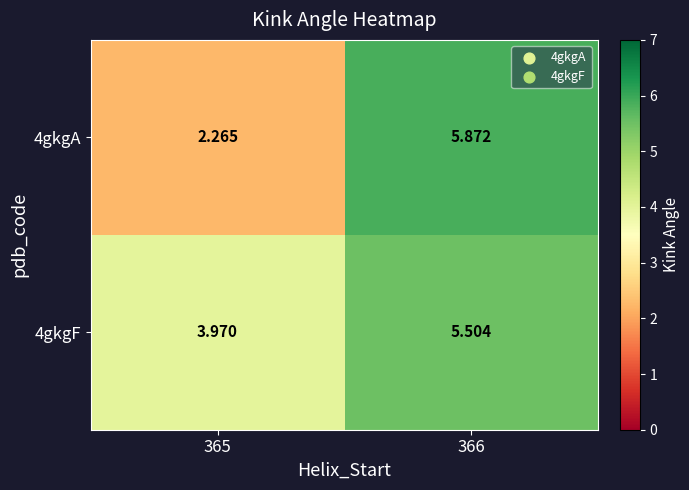

Is the value of 4gkgA at 365 greater than the value of 4gkgF at 365?

No